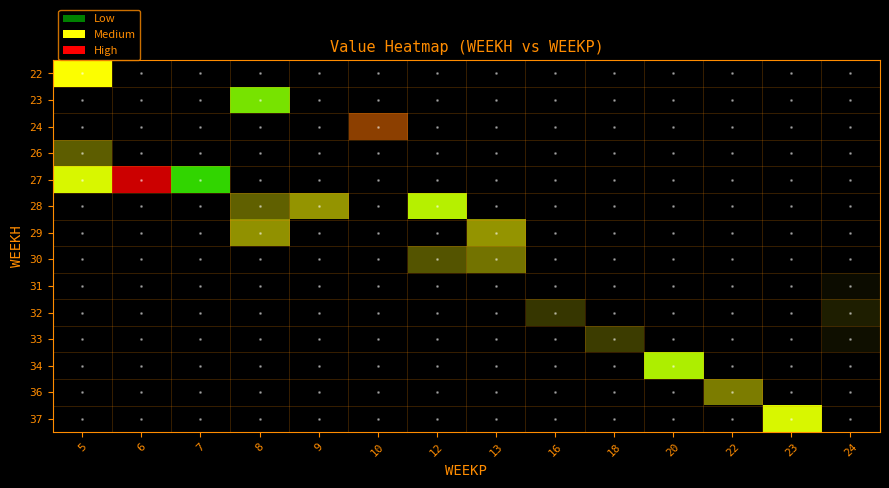

What is the spread (max minus min) of values at 8?

100972.7